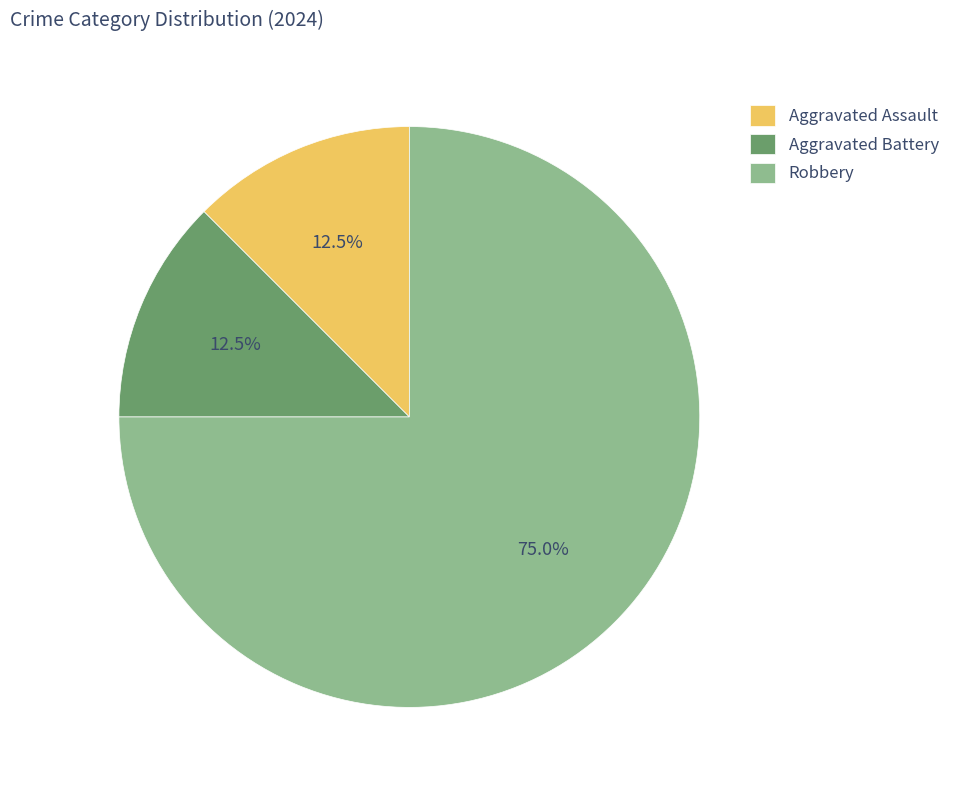

What is the majority slice?

Robbery